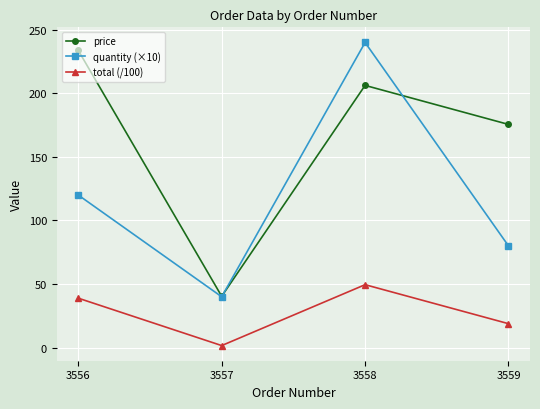

Rank the series by their maximum value, from lowest to highest.

total (/100), price, quantity (×10)